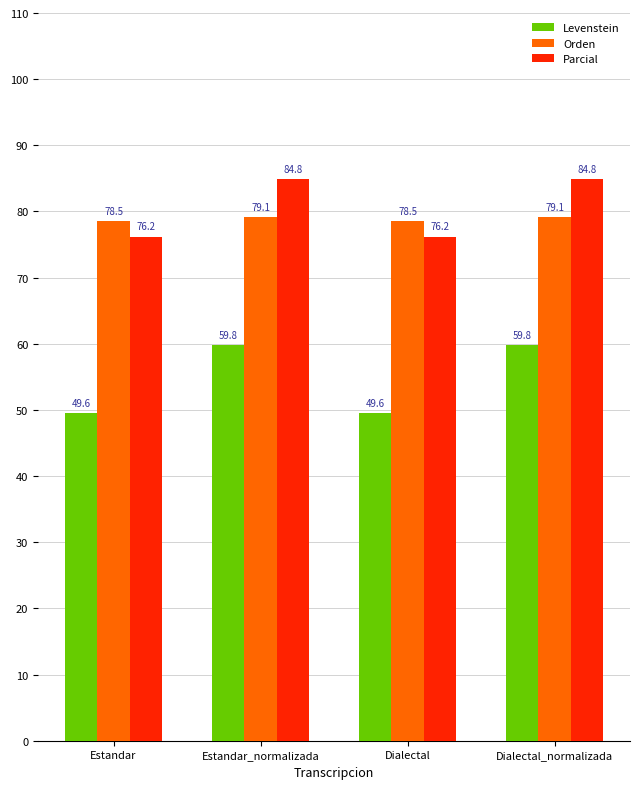

Read the Orden value at Dialectal_normalizada.

79.1